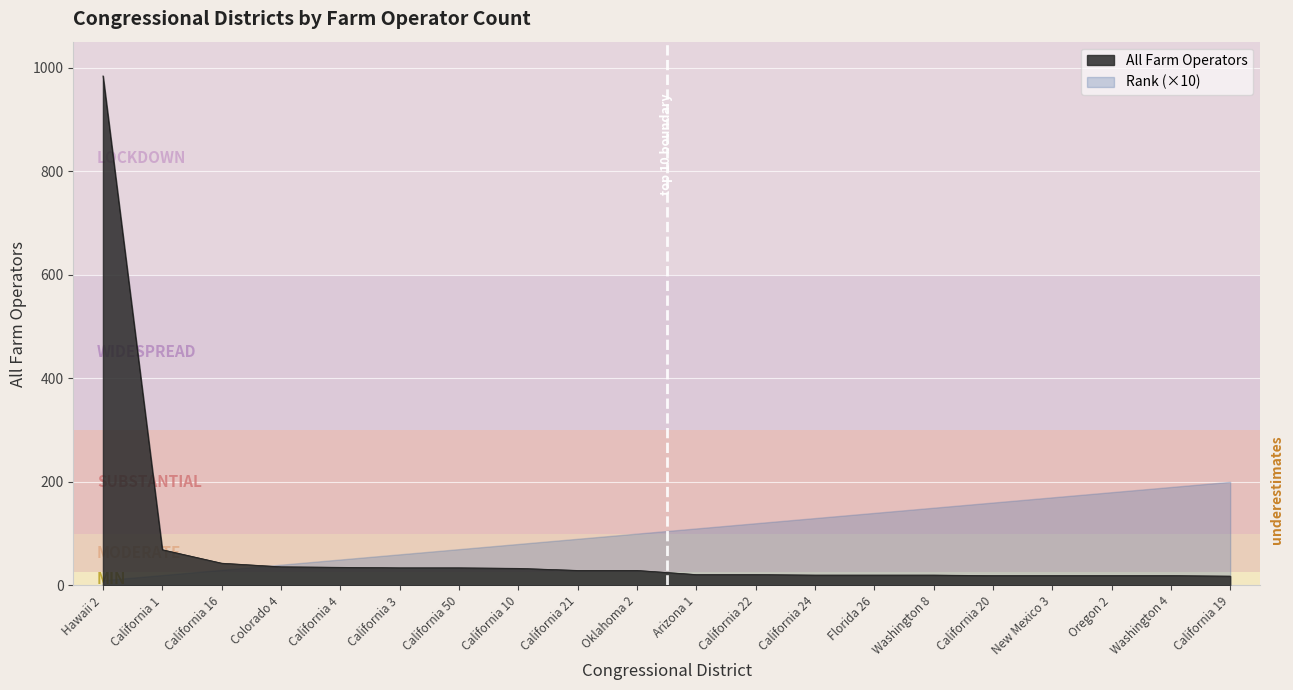

What is the average value?

76